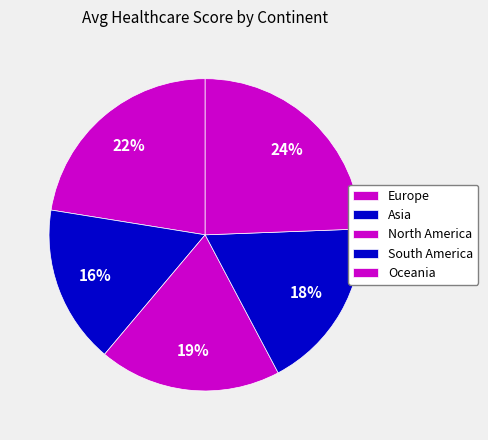

How many segments does this pie chart have?

5